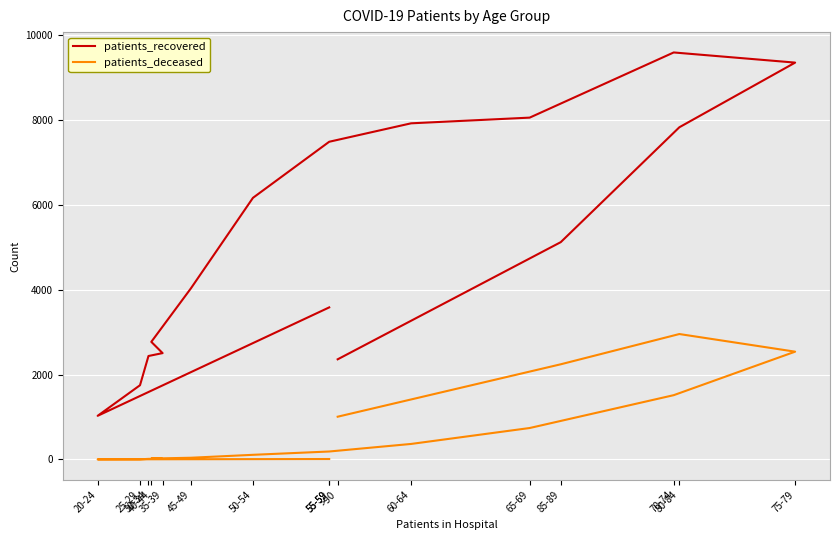

Where is the first local minimum for patients_deceased?

35-39